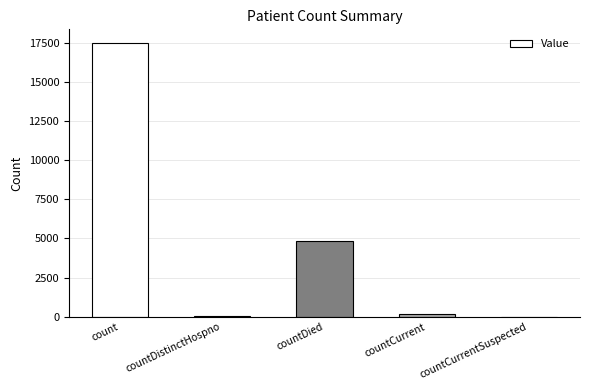

What is the sum of all values?

22541